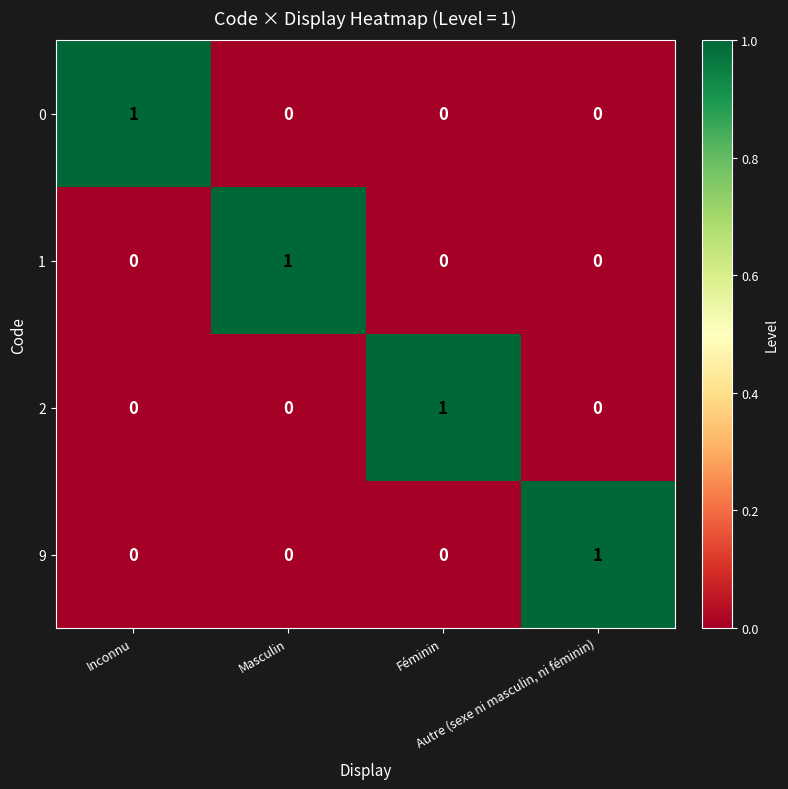

Count the 1 values in the range 0 to 1.

4